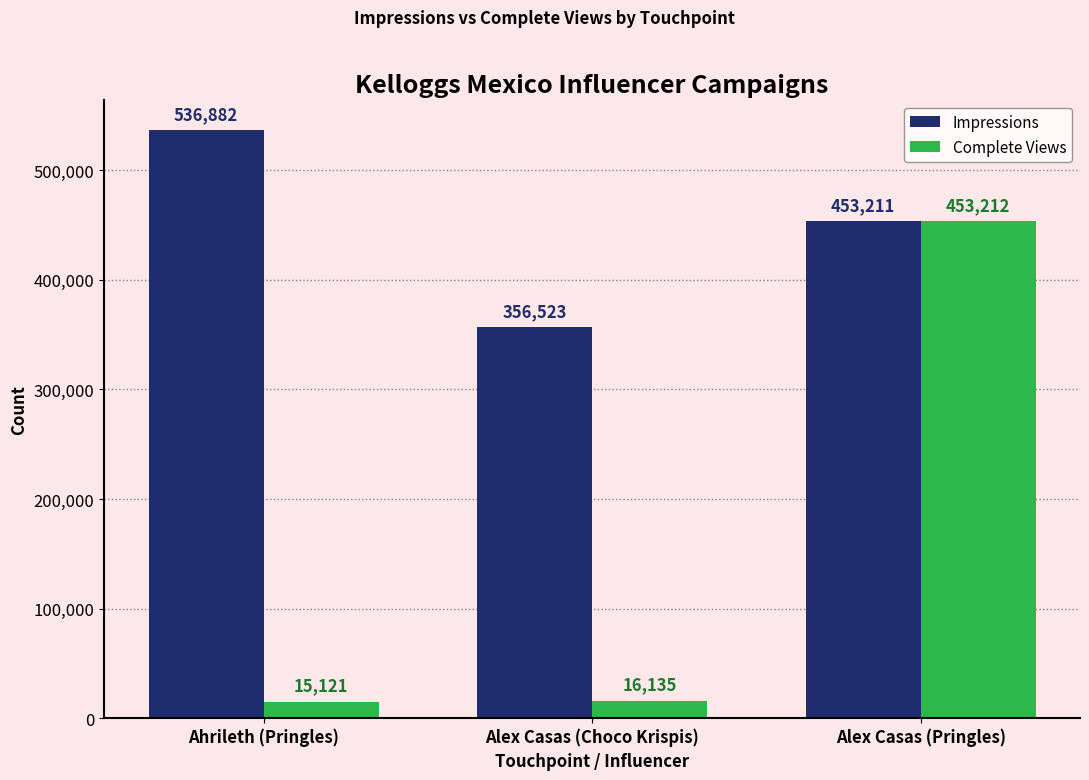

Reading left to right, extract all data points from this chart.

Impressions: Ahrileth (Pringles)=536882	Alex Casas (Choco Krispis)=356523	Alex Casas (Pringles)=453211
Complete Views: Ahrileth (Pringles)=15121	Alex Casas (Choco Krispis)=16135	Alex Casas (Pringles)=453212